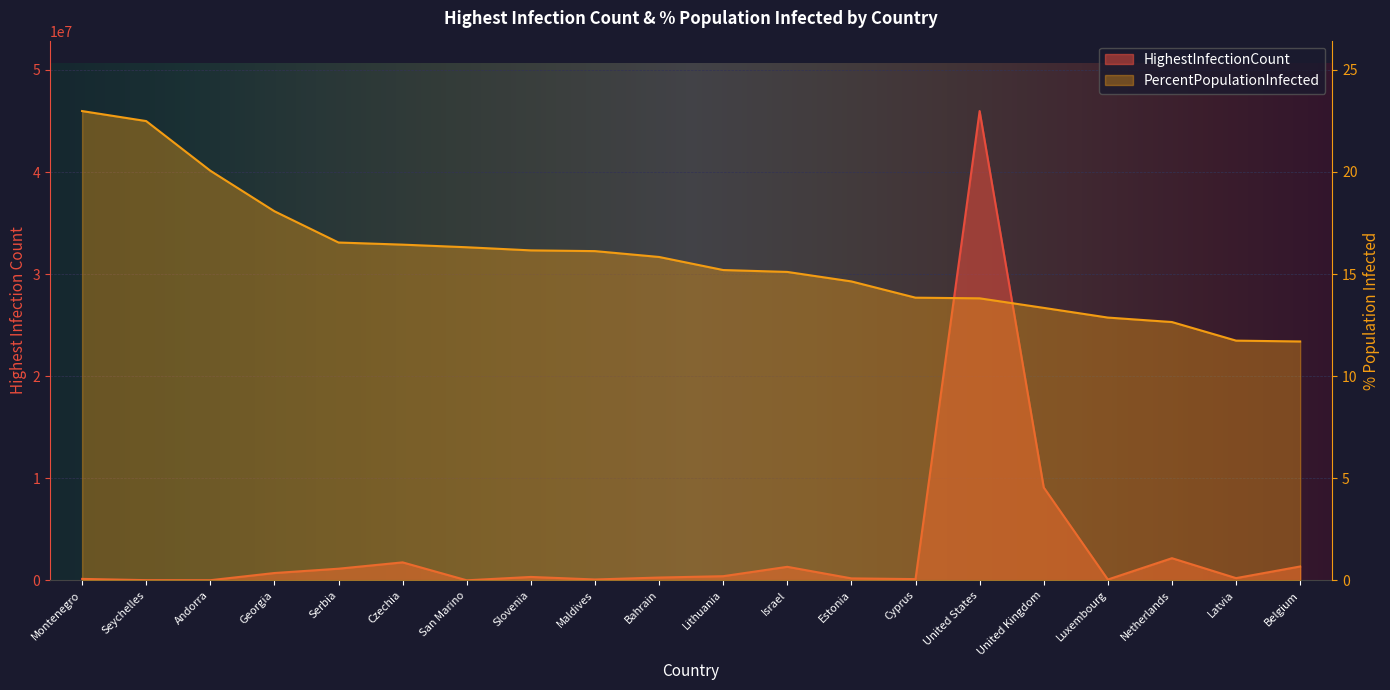

Reading right to left, extract all data points from this chart.

HighestInfectionCount: 1360650.0	219139.0	2171990.0	81683.0	9100442.0	45970785.0	124017.0	193969.0	1327458.0	408715.0	276829.0	87638.0	335850.0	5547.0	1762902.0	1142749.0	719247.0	15516.0	22243.0	144314.0
PercentPopulationInfected: 11.7	11.7	12.6	12.9	13.3	13.8	13.8	14.6	15.1	15.2	15.8	16.1	16.2	16.3	16.4	16.5	18.1	20.1	22.5	23.0